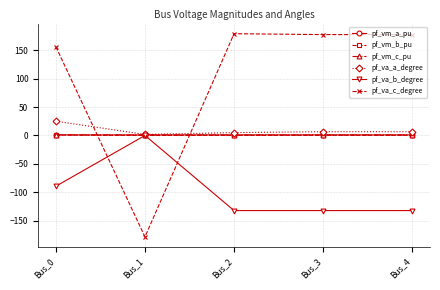

True or false: pf_vm_a_pu has a value of 1.0 at Bus_4.

True